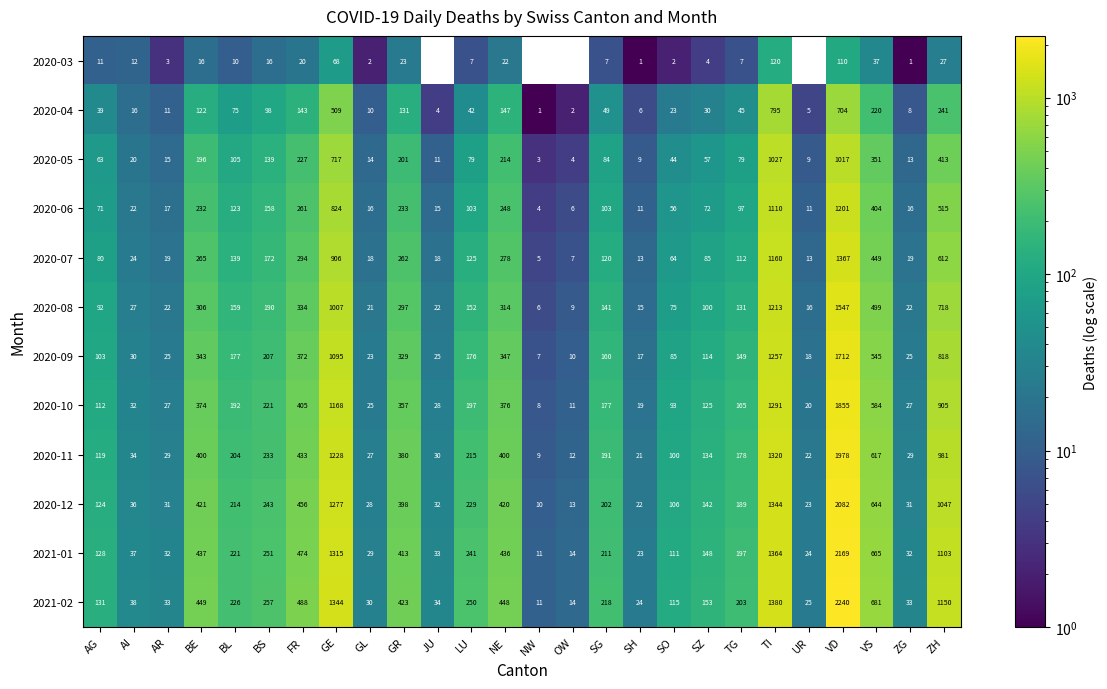

What is the greatest value displayed?

2240.0